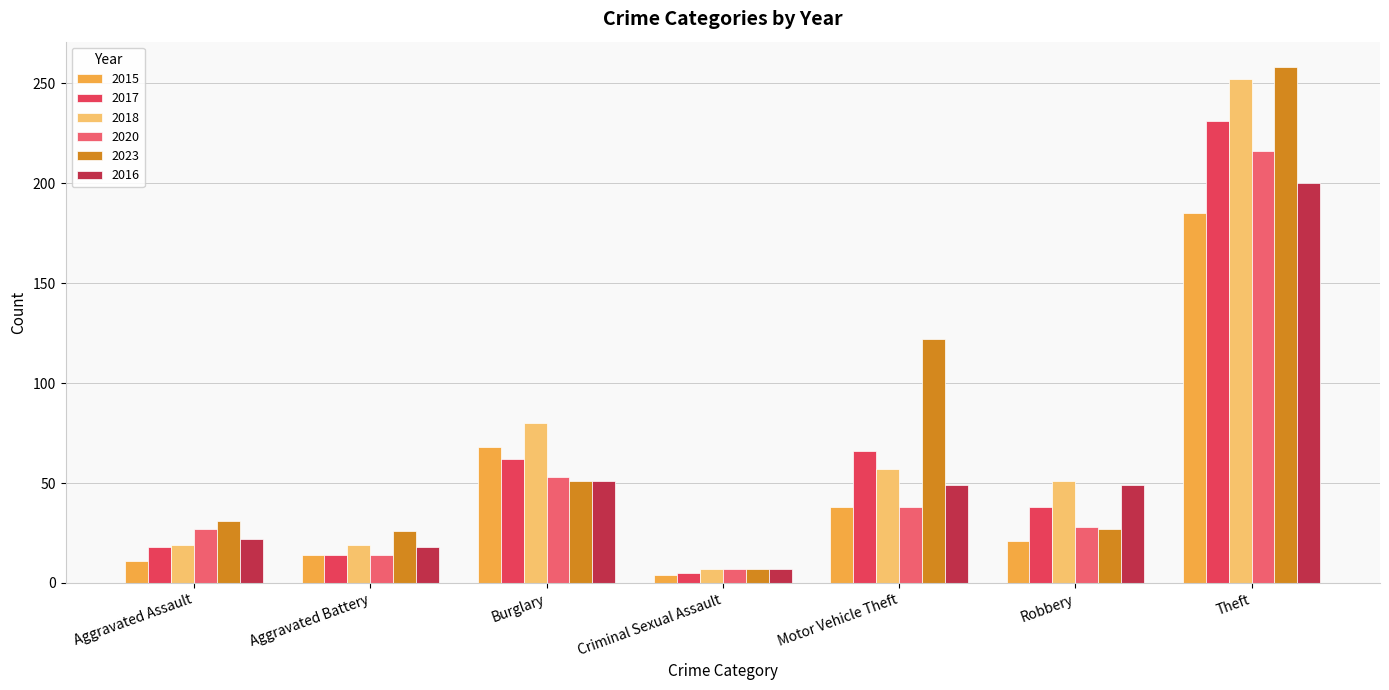

What is the average value of the 2023 series?

75